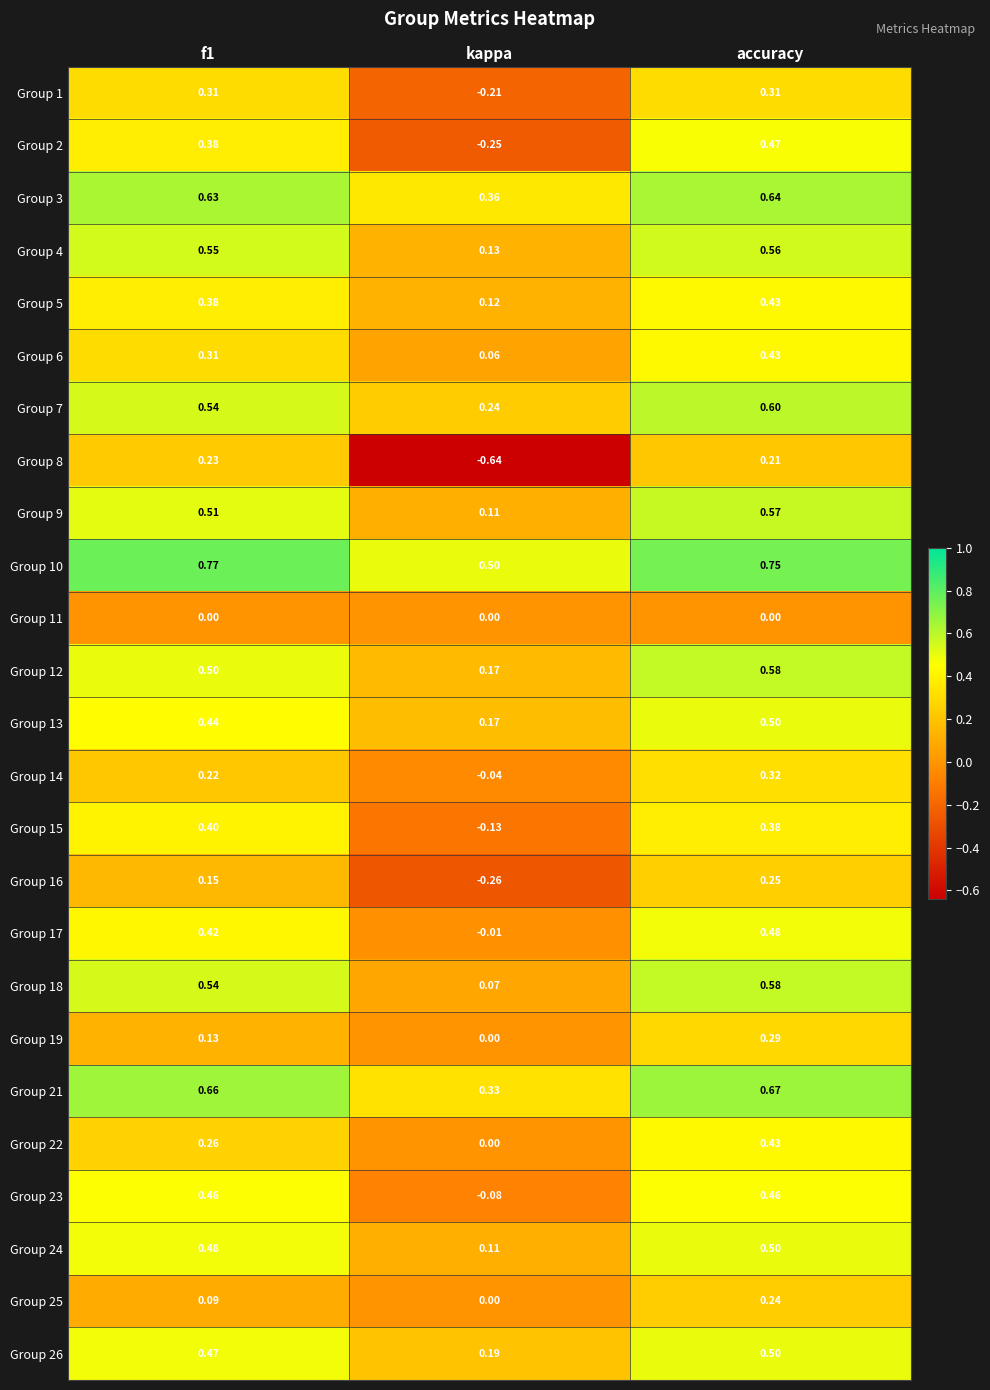

Which category has the lowest value in the Group 5 series?

kappa